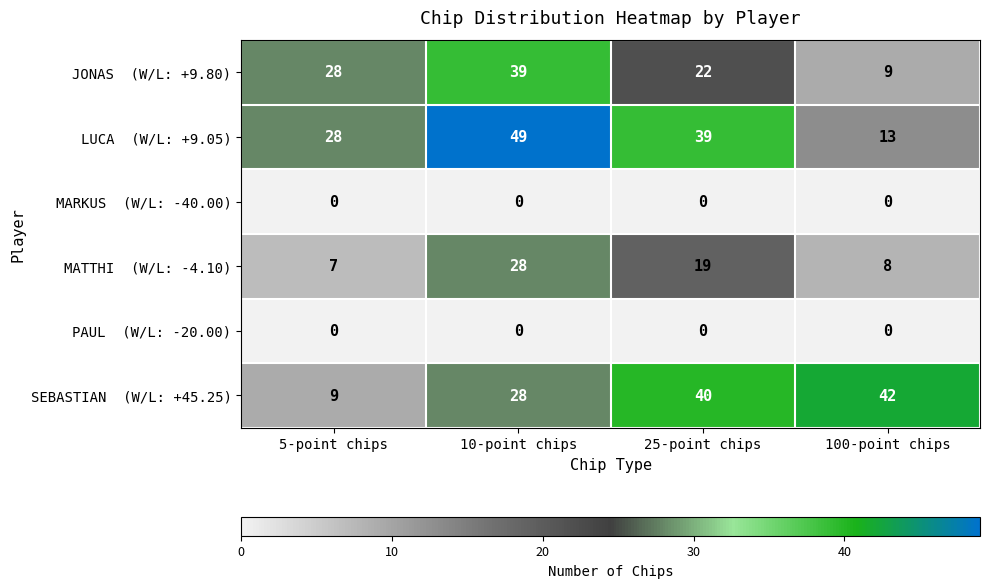

What is the difference between the highest and lowest values at 100-point chips?

42